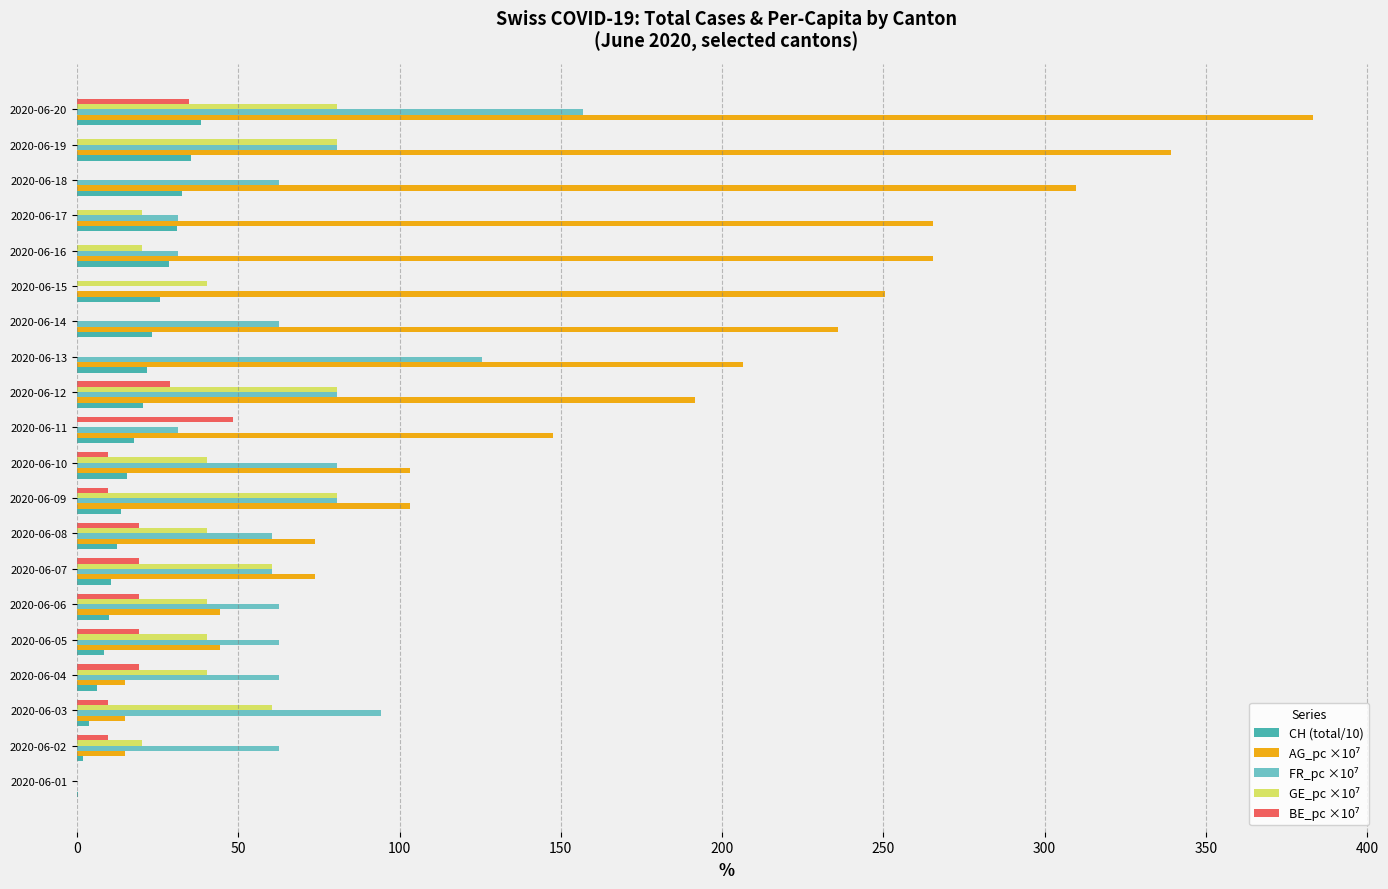

What is the greatest value displayed?

383.4